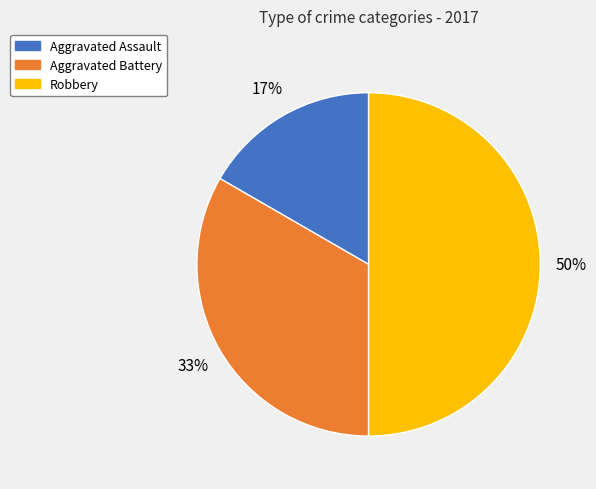

To the nearest percent, what percentage of the pie is Aggravated Battery?

33%